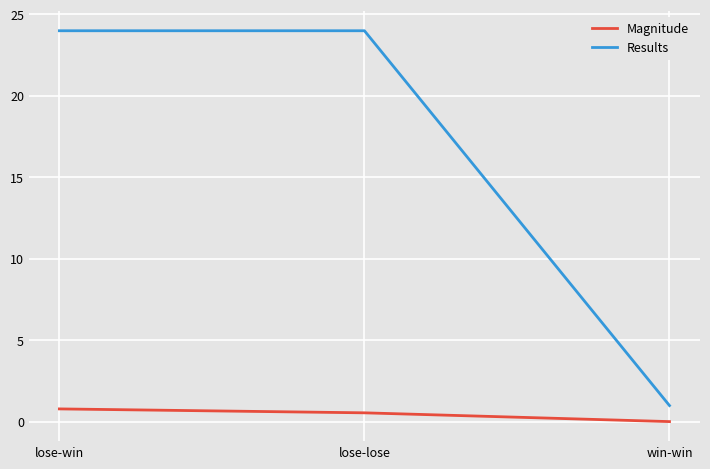

At which label does Magnitude reach its minimum?

win-win